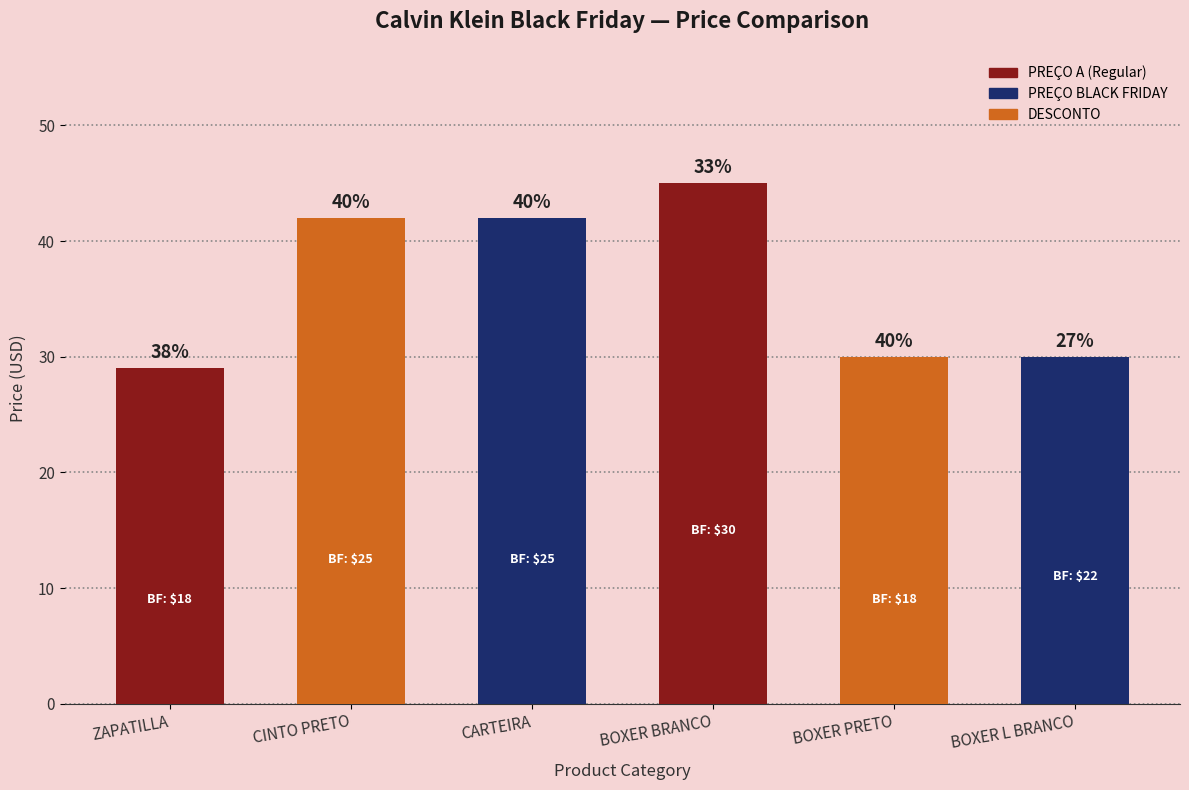

How many bars are there in total?

6